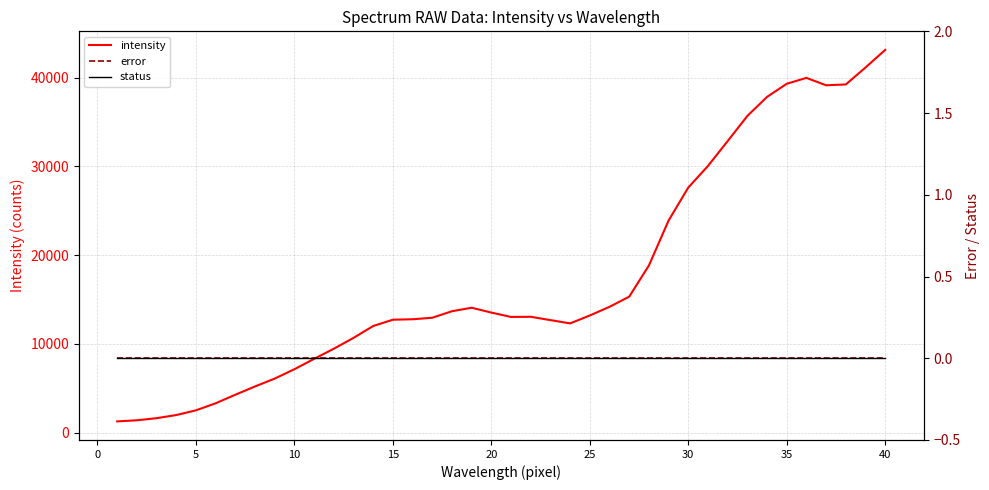

What is the sum of all intensity values?

697316